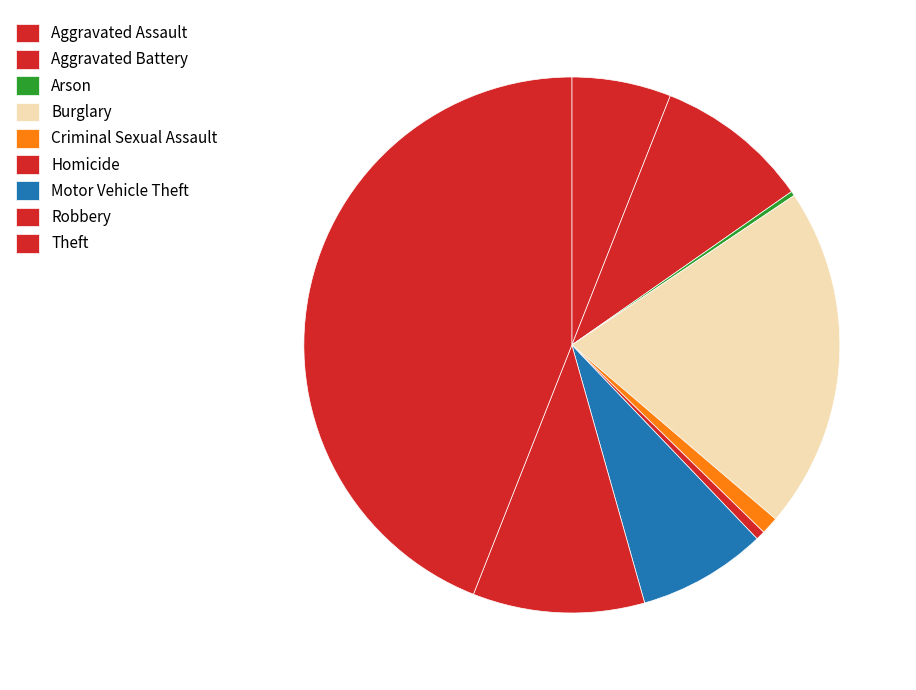

Is it true that Theft is 33% of the pie?

False